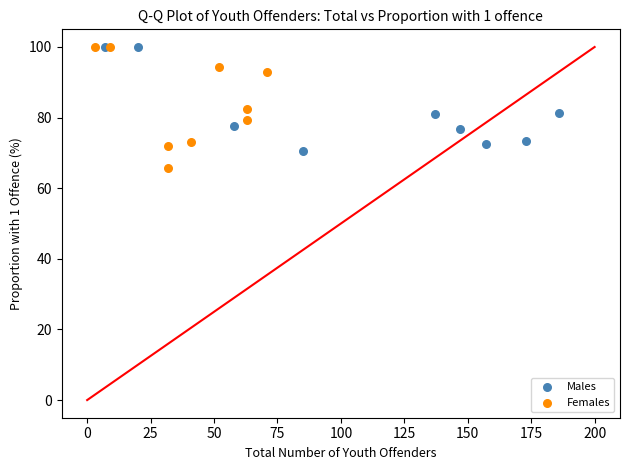

Which series has the widest spread of Y values?

Females